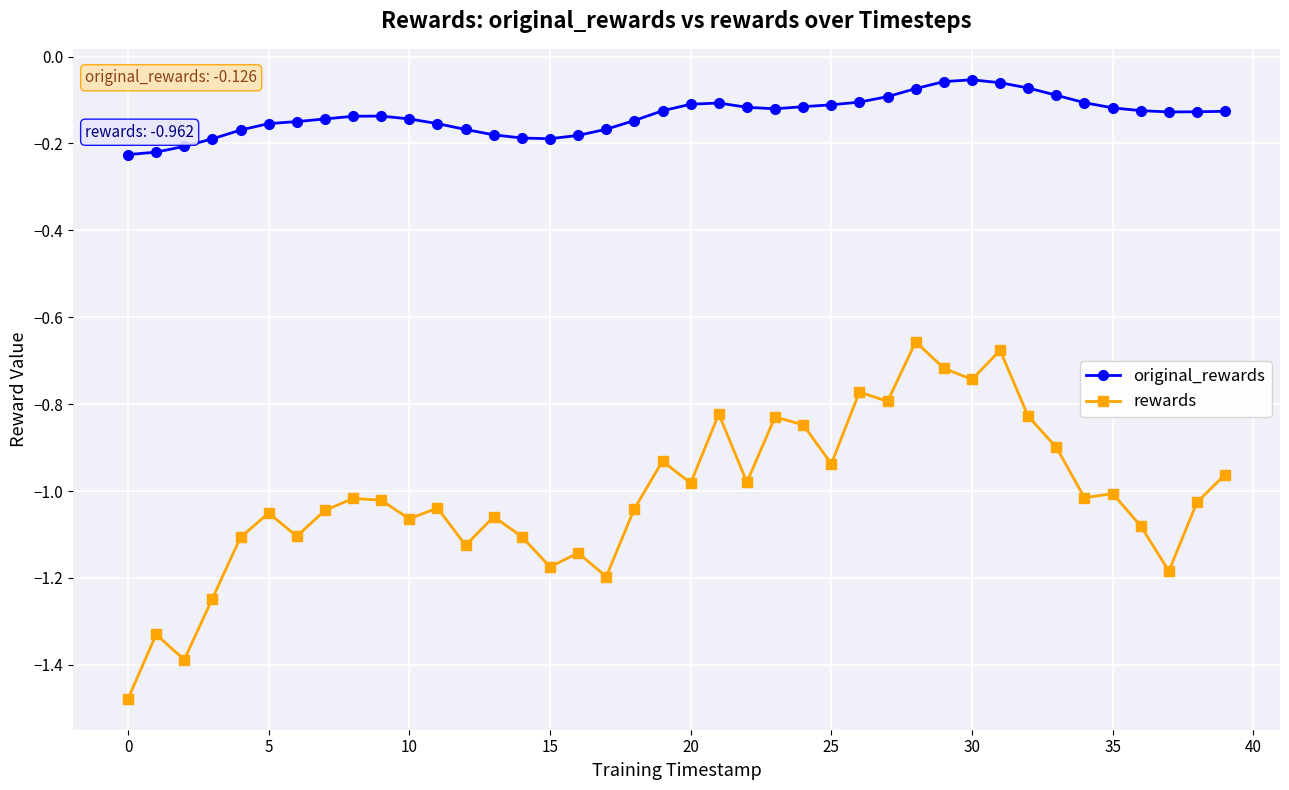

Rank the series by their average value, from lowest to highest.

rewards, original_rewards